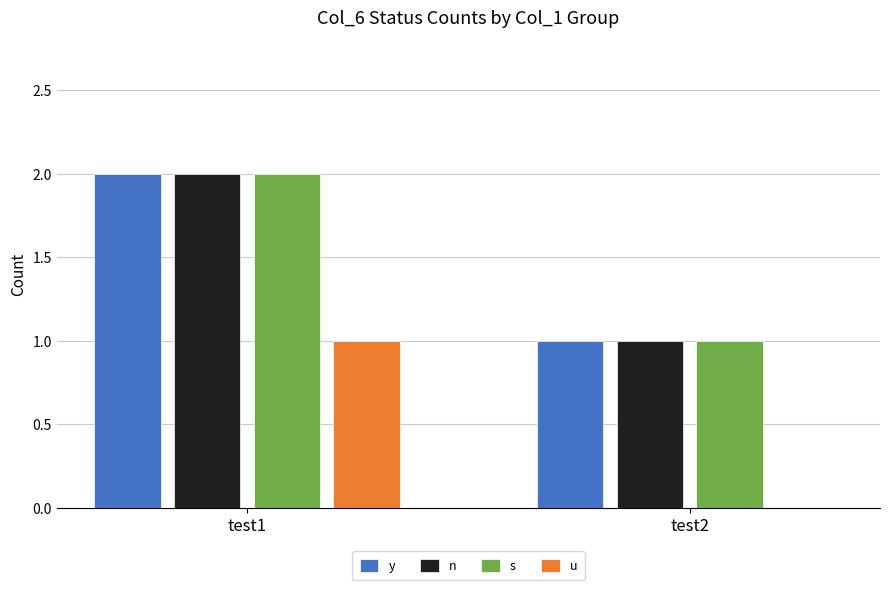

What is the sum of the s values at test1 and test2?

3